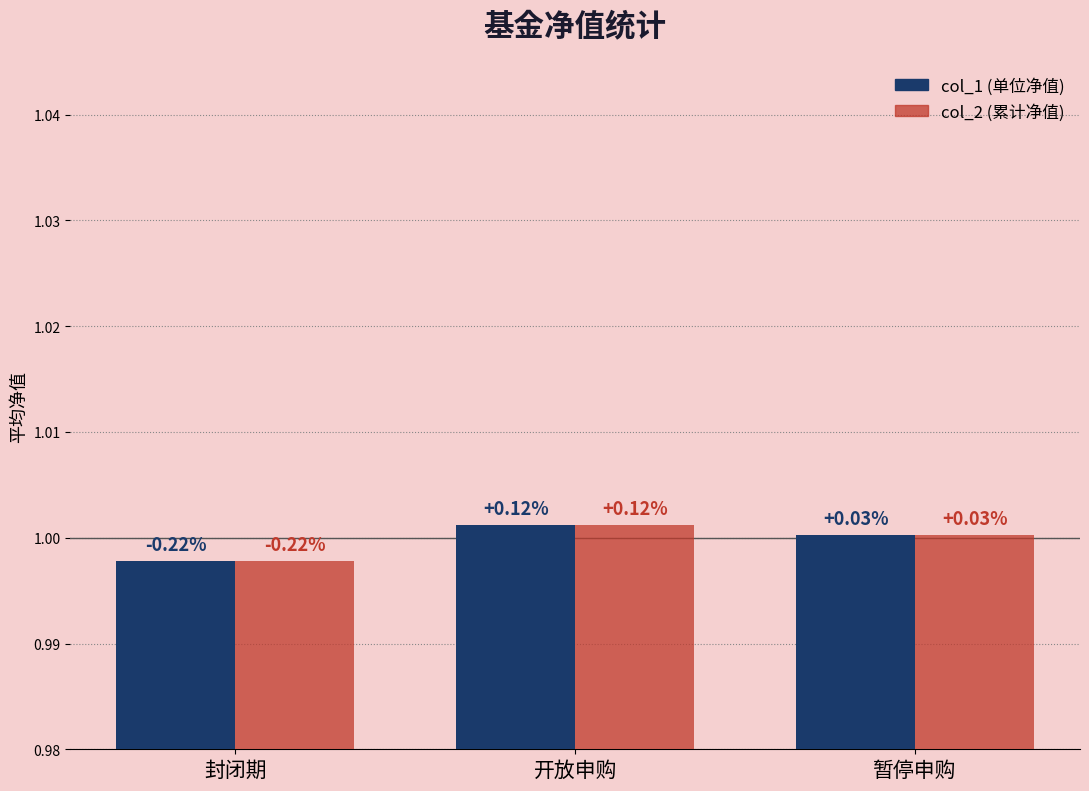

List the labels in order of col_1 (单位净值) value, largest first.

开放申购, 暂停申购, 封闭期